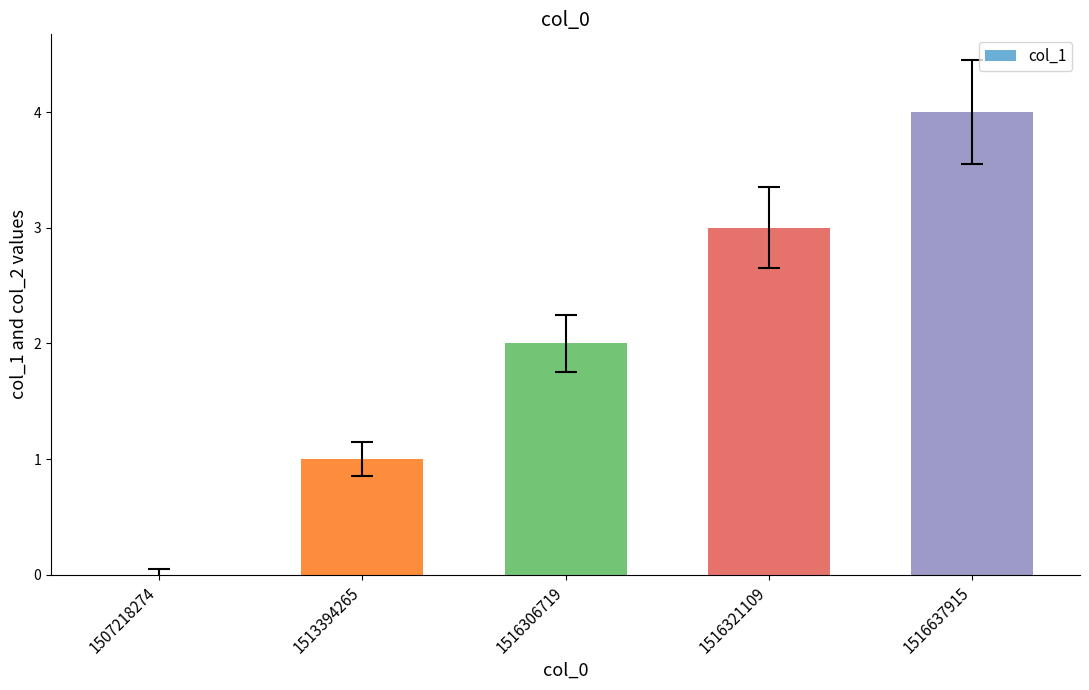

What is the sum of all values?

10